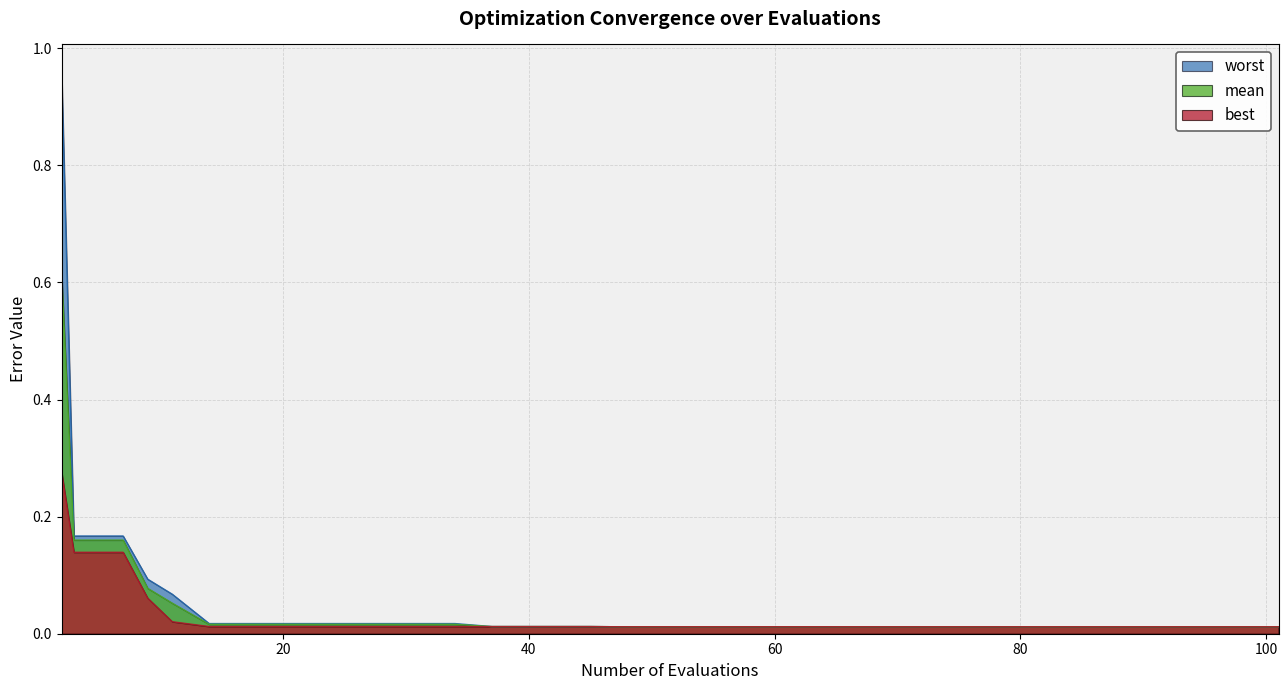

What is the greatest value displayed?

1.0